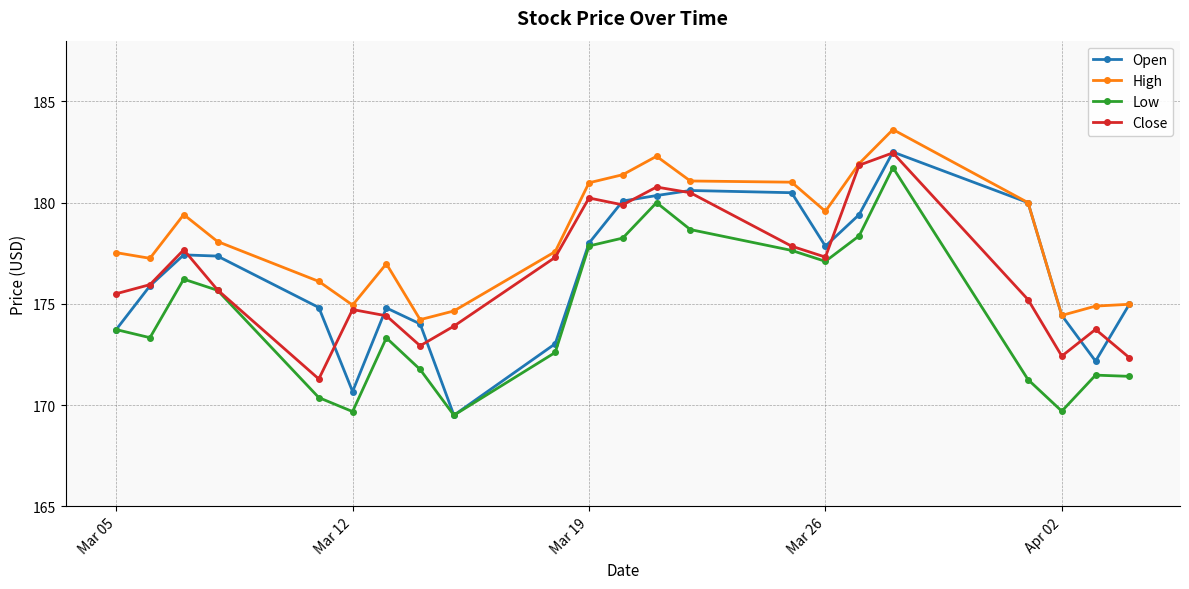

What is the value of the Close point at the 8th from the left?

172.9